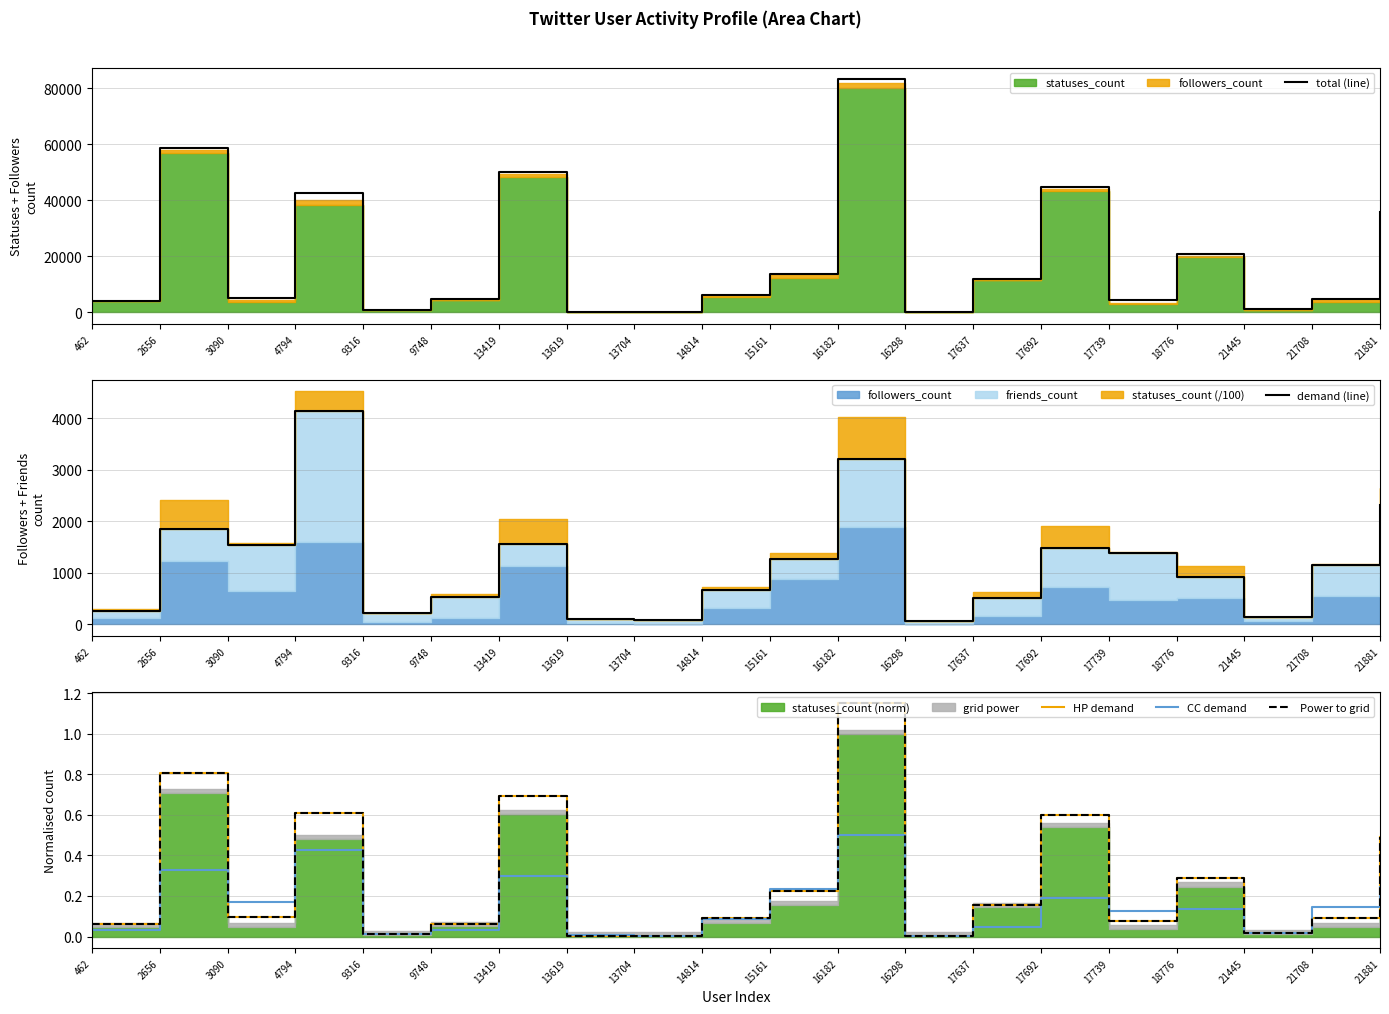

What is the value of the HP demand point at the 3rd from the left?

0.1